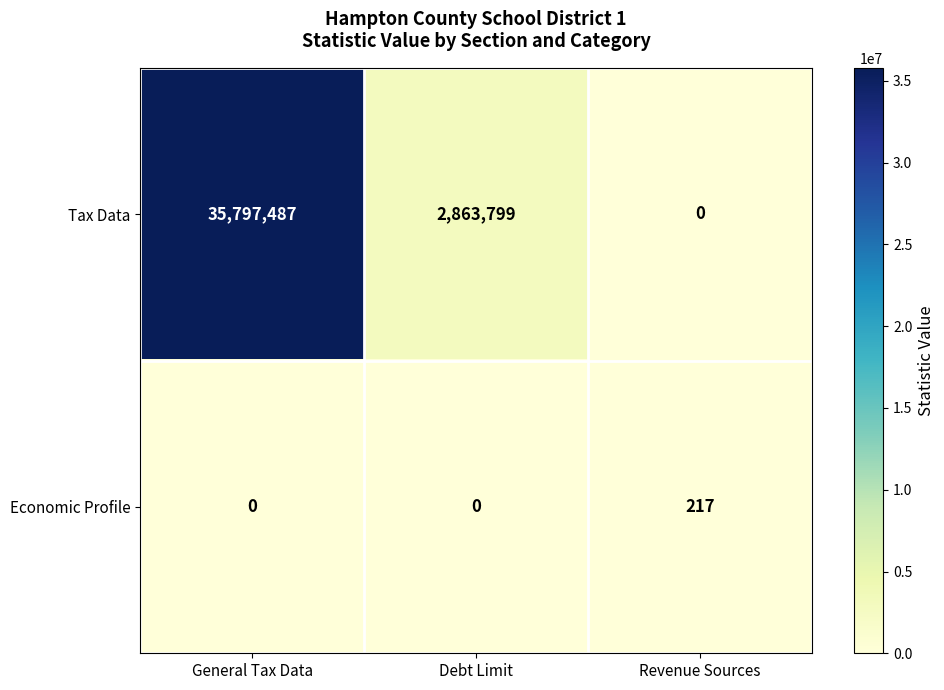

Which category has the highest value across all series?

General Tax Data